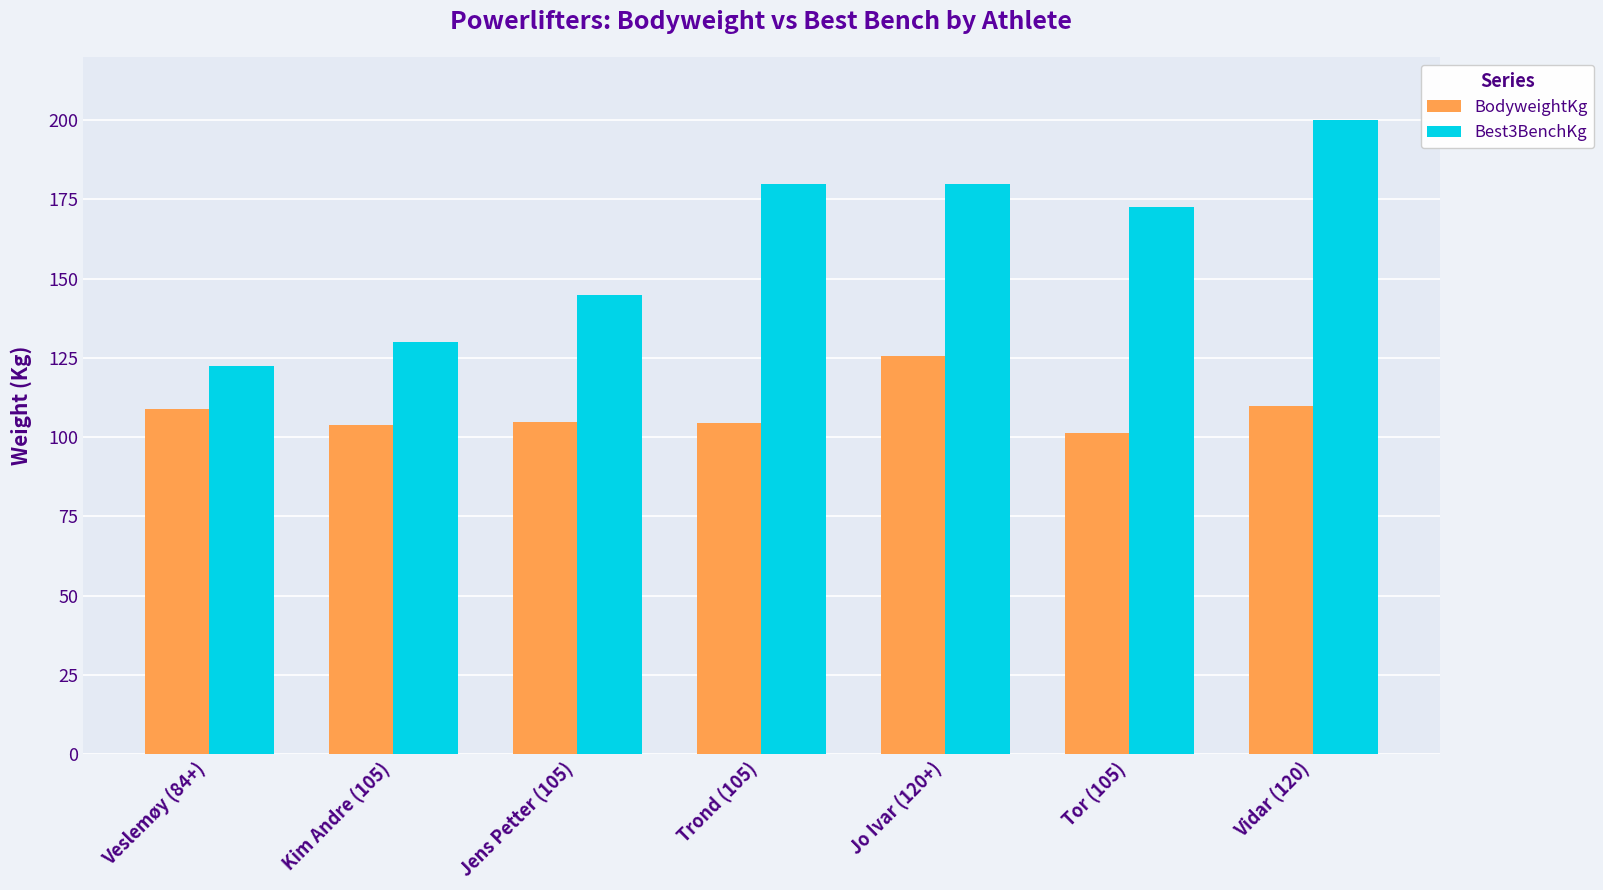

What is the sum of all Best3BenchKg values?

1130.0